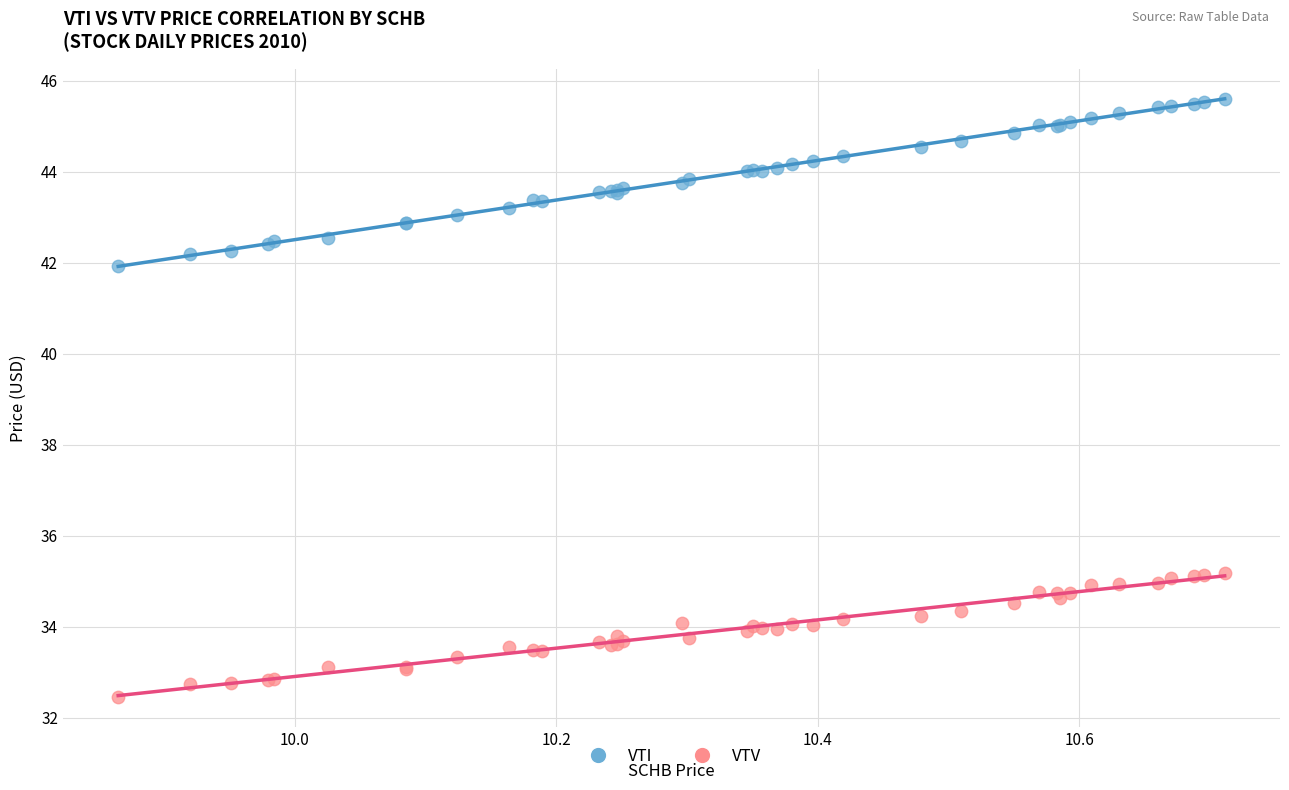

Which series contains the highest Y value?

VTI